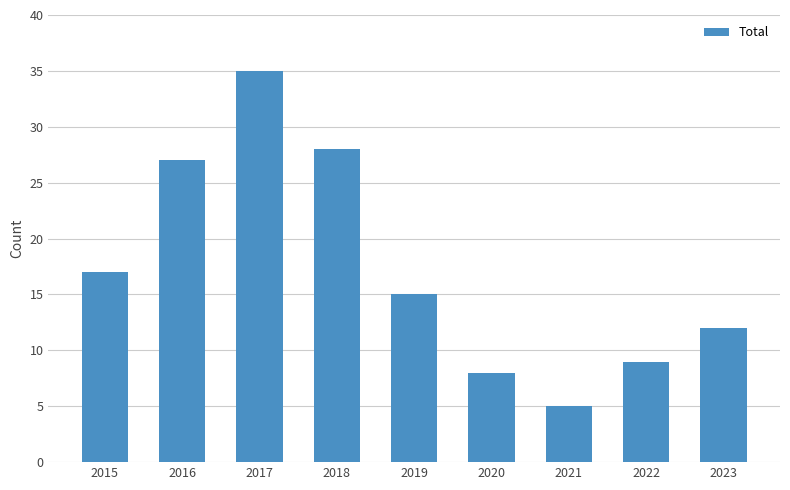

The value at 2015 is 17. True or false?

True